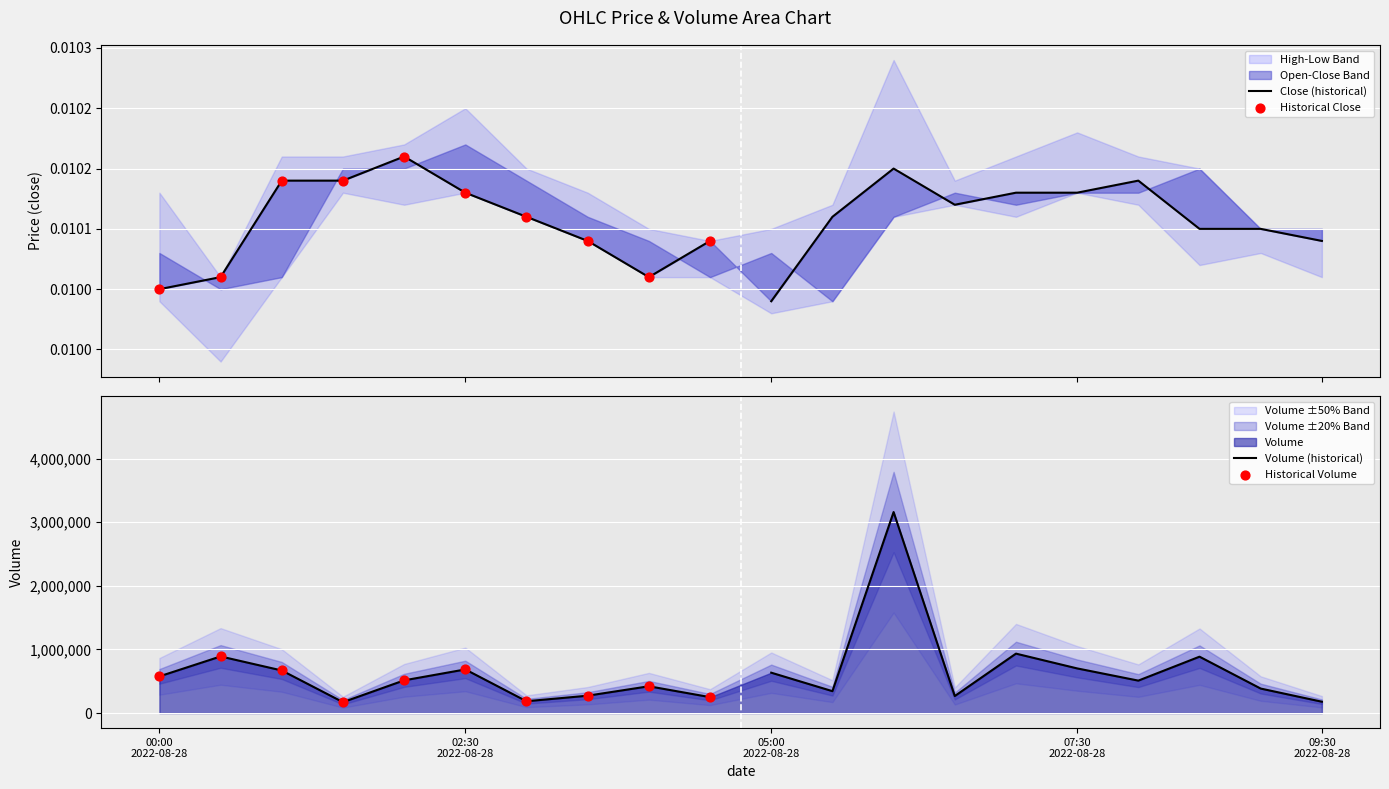

Is the value of Historical Volume at 8 greater than the value of Close (historical) at 6?

Yes